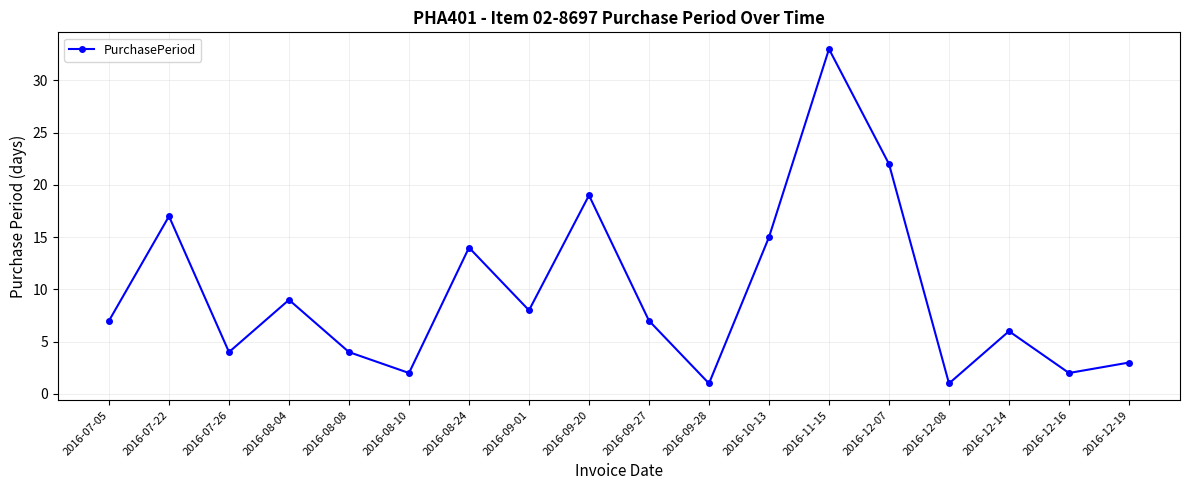

Reading left to right, what are all the values shown in this chart?

2016-07-05=7	2016-07-22=17	2016-07-26=4	2016-08-04=9	2016-08-08=4	2016-08-10=2	2016-08-24=14	2016-09-01=8	2016-09-20=19	2016-09-27=7	2016-09-28=1	2016-10-13=15	2016-11-15=33	2016-12-07=22	2016-12-08=1	2016-12-14=6	2016-12-16=2	2016-12-19=3